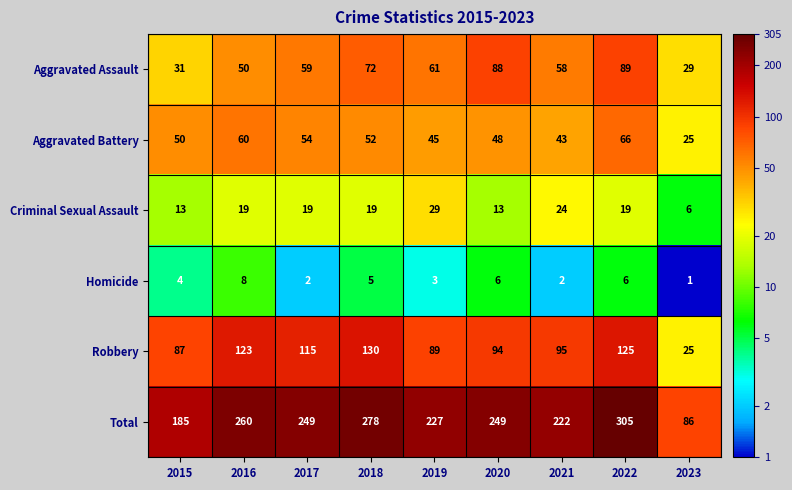

Rank the categories by Robbery value from highest to lowest.

2018, 2022, 2016, 2017, 2021, 2020, 2019, 2015, 2023